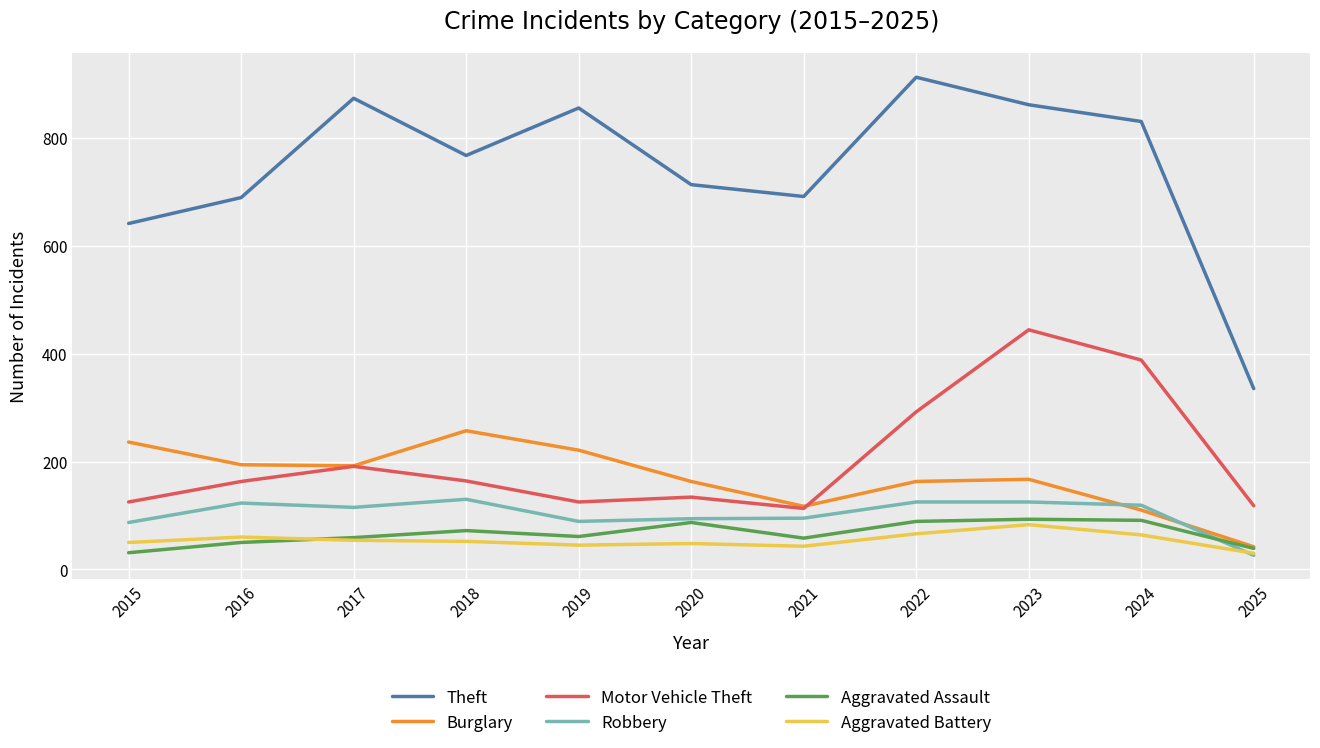

The value of Robbery at 2016 is 123. True or false?

True